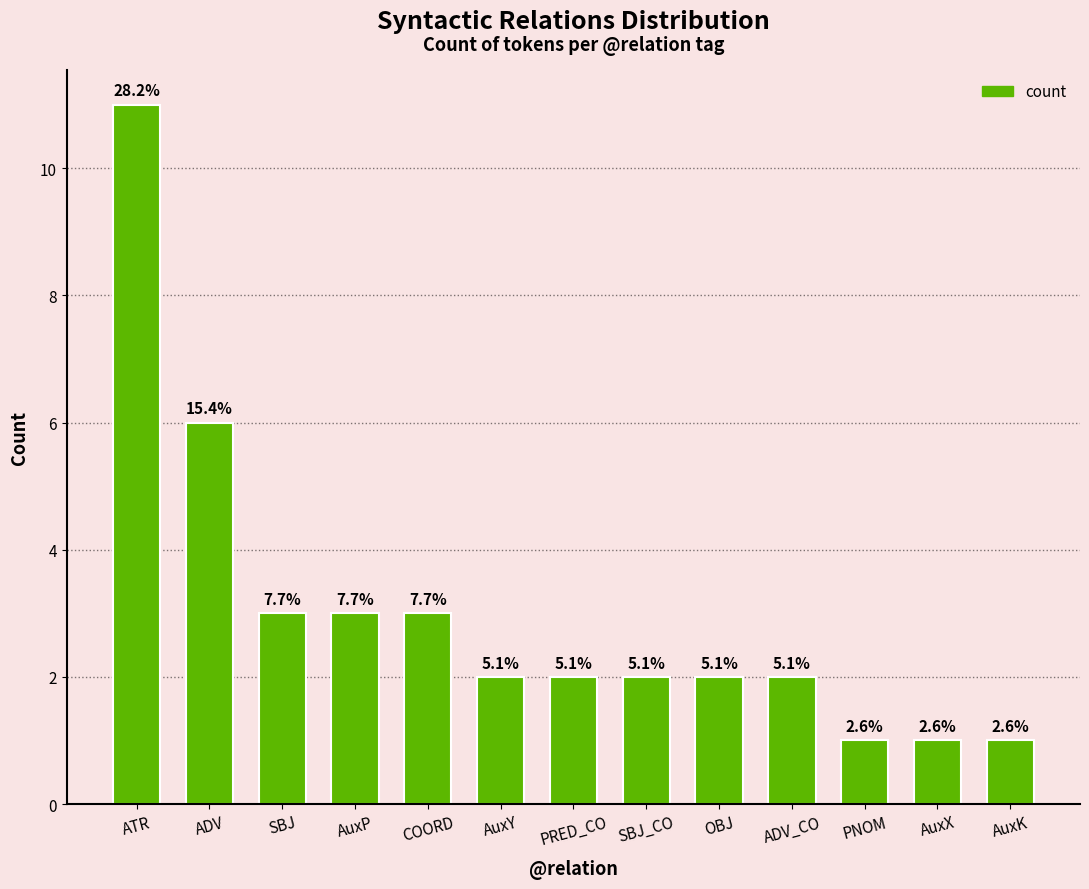

List the labels in order of value, smallest first.

PNOM, AuxX, AuxK, AuxY, PRED_CO, SBJ_CO, OBJ, ADV_CO, SBJ, AuxP, COORD, ADV, ATR